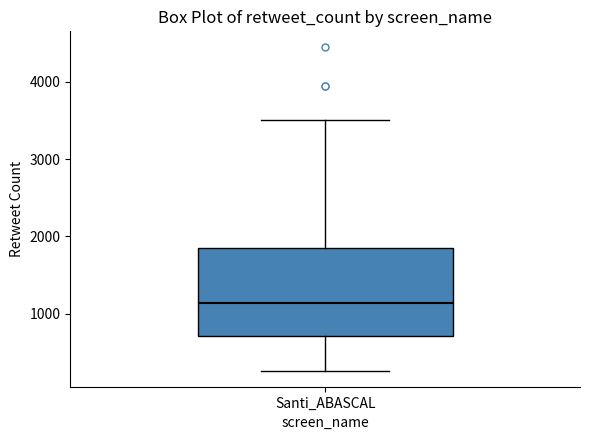

Read this box plot against the y-axis: the position of the median line, the range covered by the box, and the ends of both whiskers. The values are not printed on the chart, so give them approximately, as read against the axis.

median 1100, box 700 to 1800, whiskers 300 to 3500